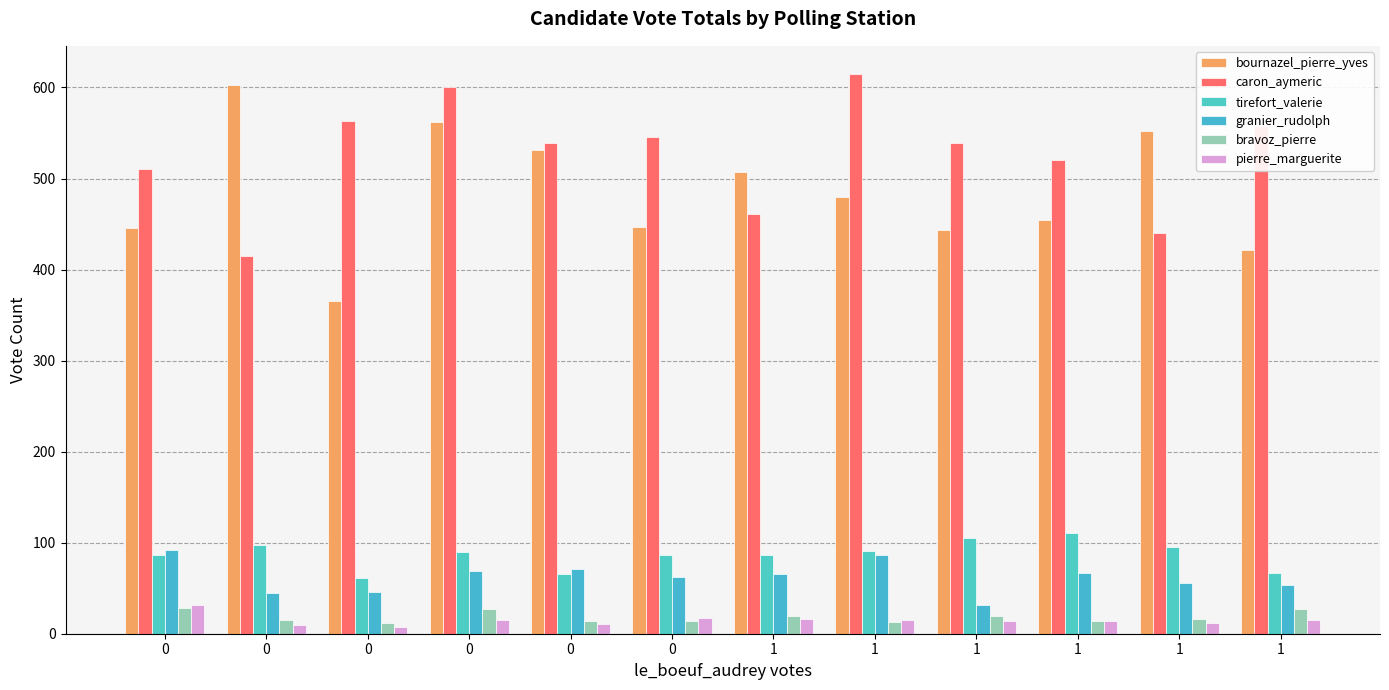

What is the difference between the maximum and second lowest values in the bournazel_pierre_yves series?

182